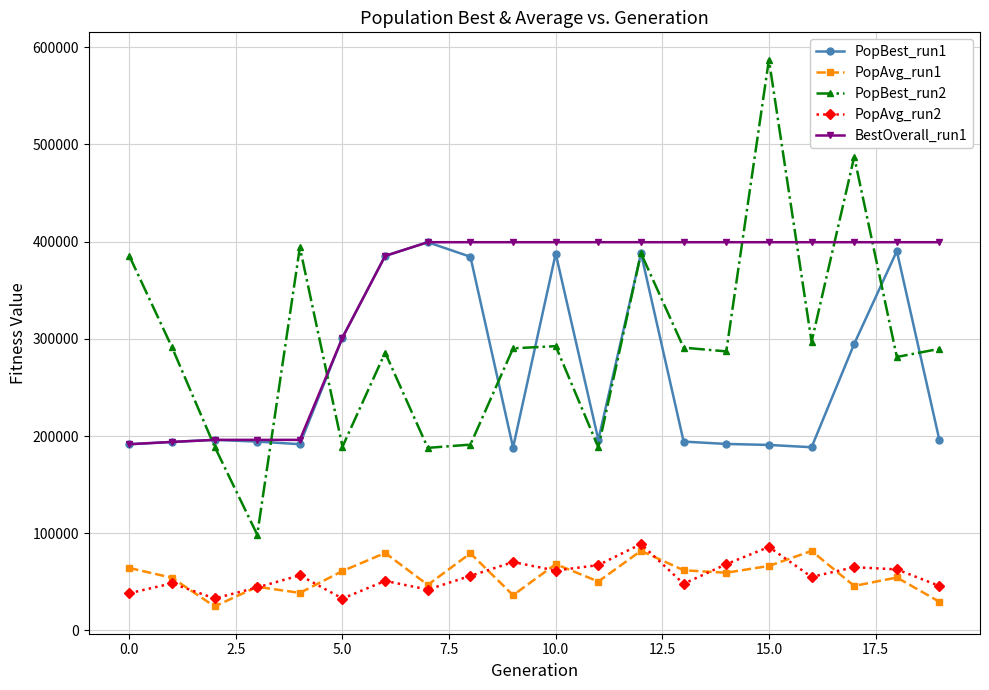

What is the value of the PopBest_run1 point at the 14th from the left?

194292.0